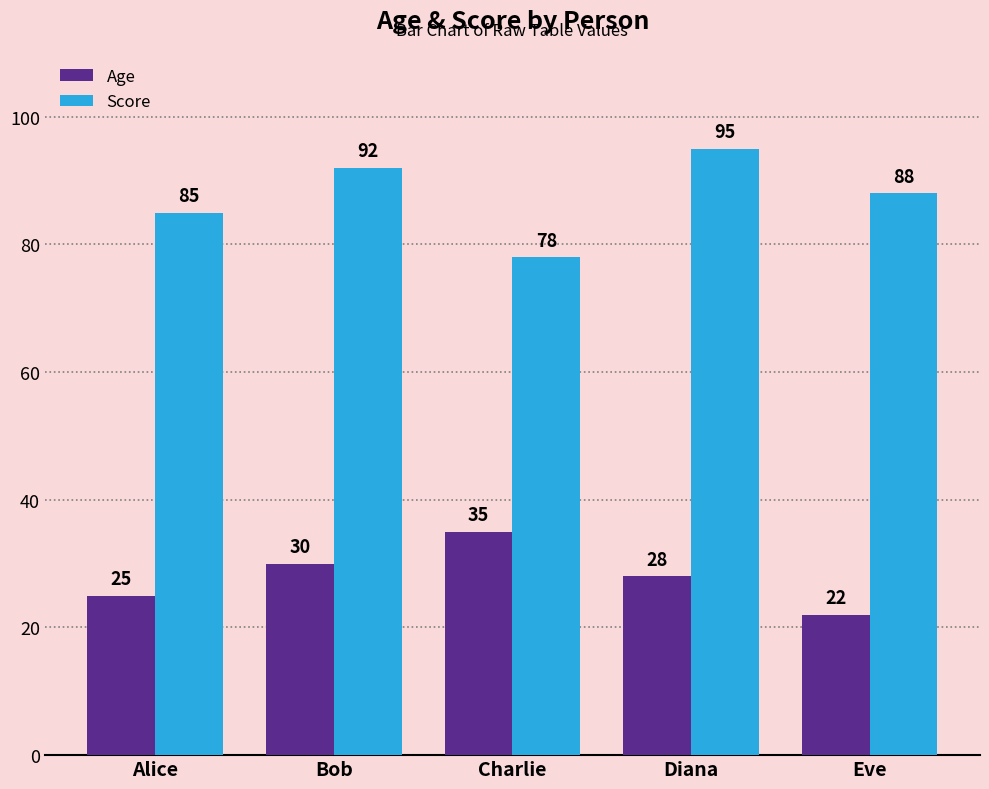

At Eve, list the series in order from smallest to largest.

Age, Score